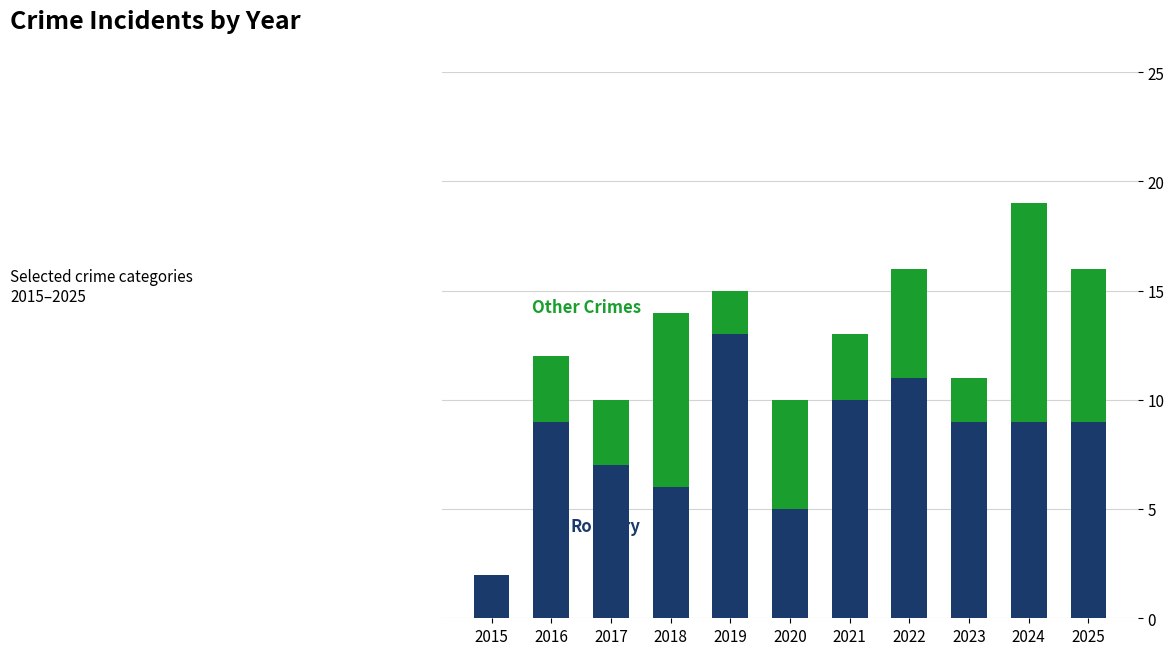

What is the total value across all series at 2024?

19